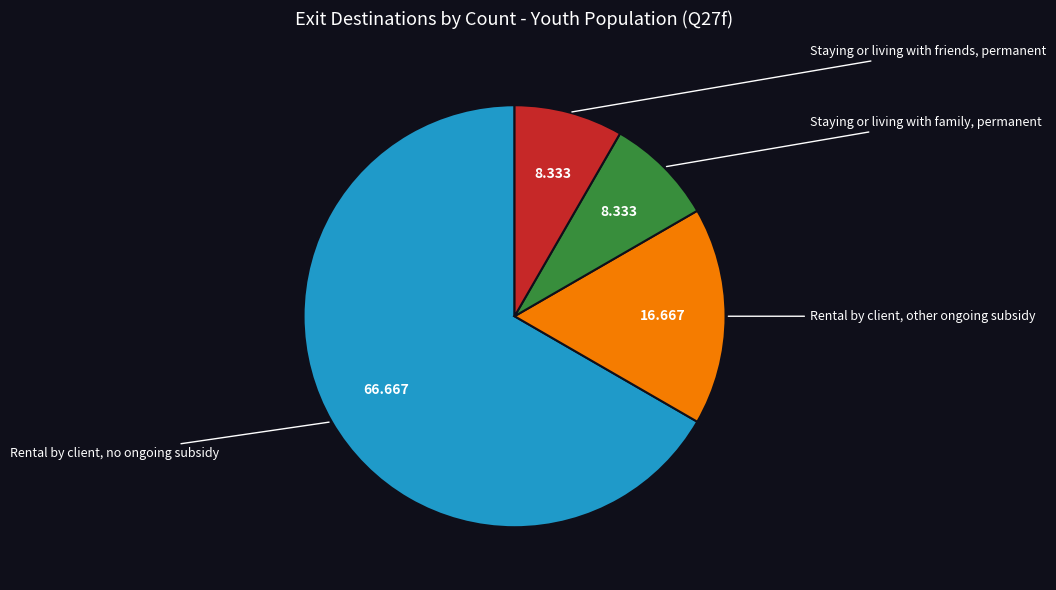

Is there a majority slice in this chart?

Yes